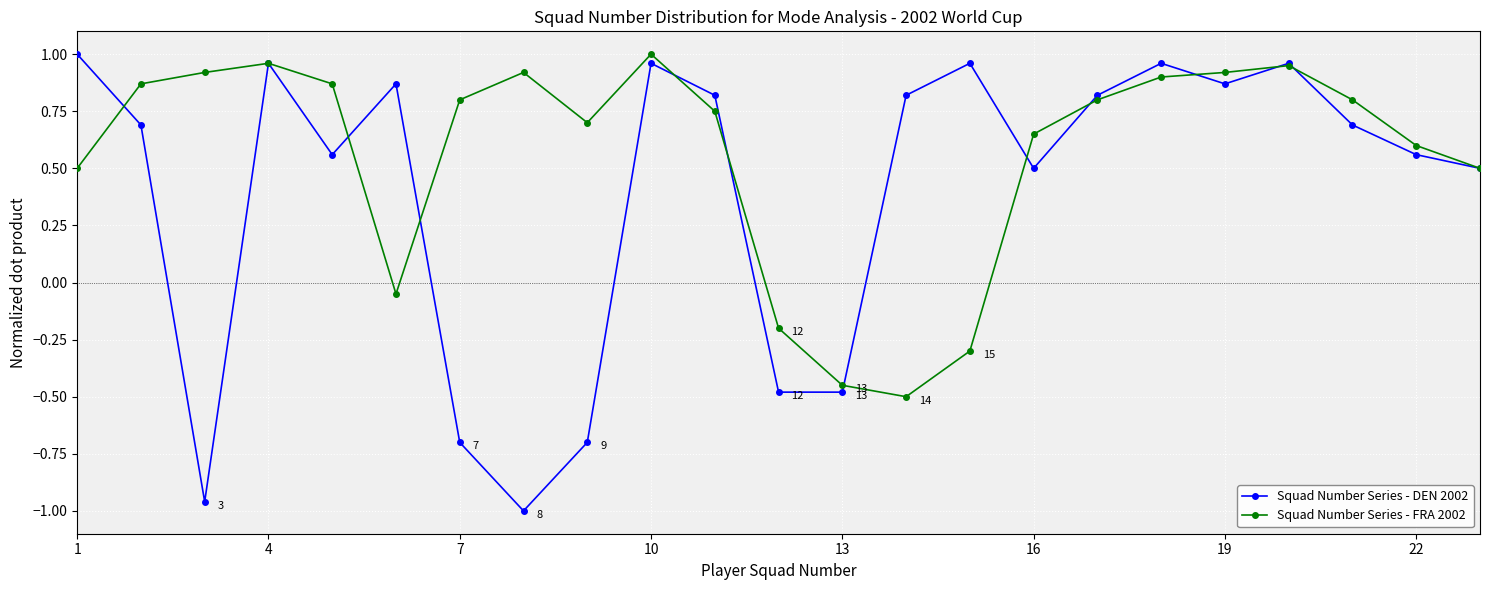

True or false: Squad Number Series - DEN 2002 has more than 1 points higher than both neighbors.

True